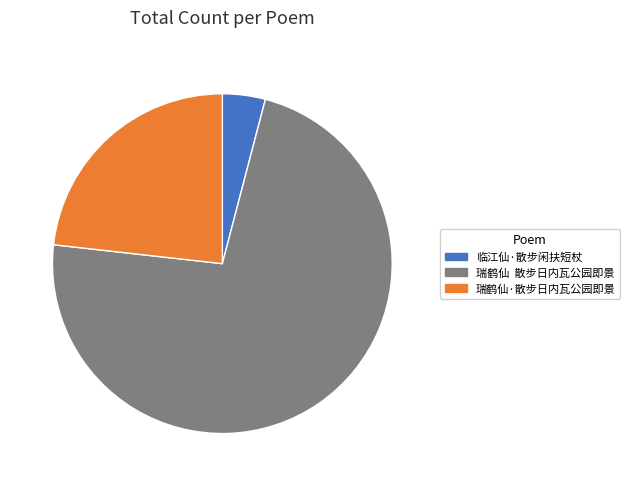

Rank the categories by value from lowest to highest.

临江仙·散步闲扶短杖, 瑞鹤仙·散步日内瓦公园即景, 瑞鹤仙 散步日内瓦公园即景